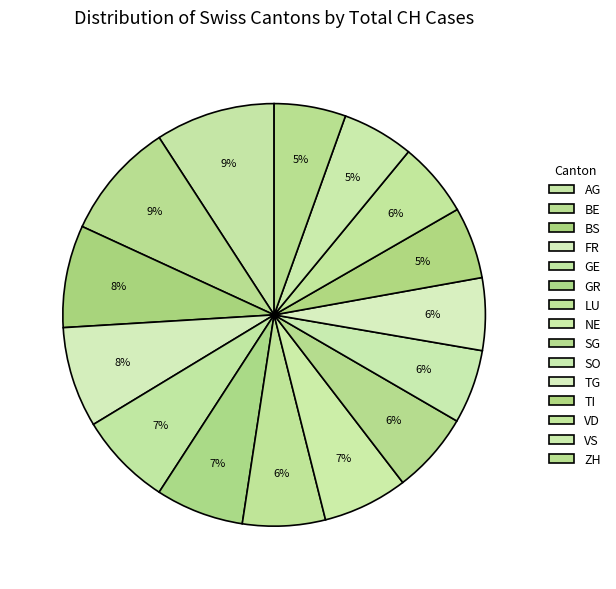

Combined, what portion of the pie is SG and GR?

5.6%